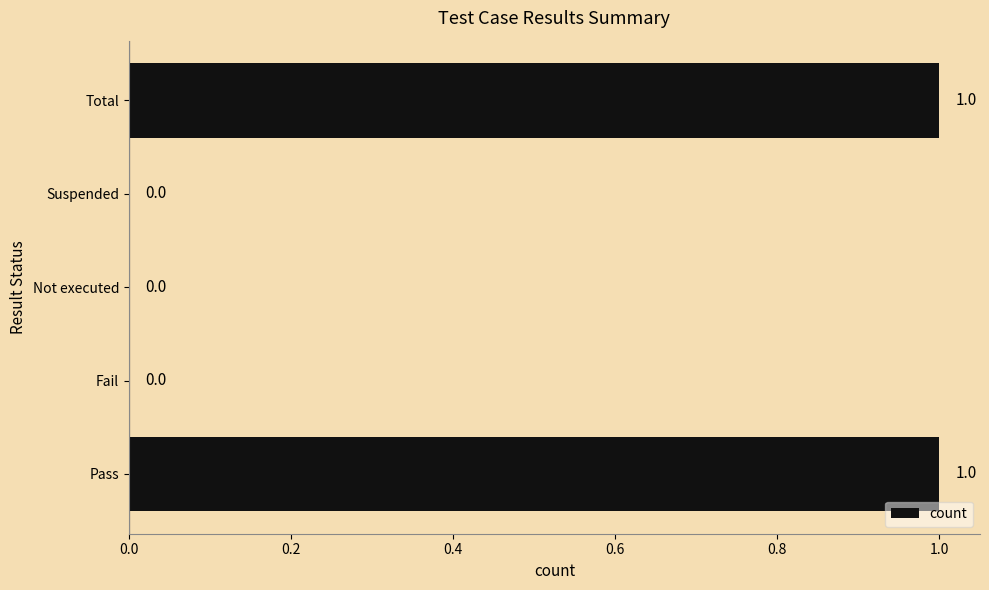

True or false: the data shows 2 at Total.

False